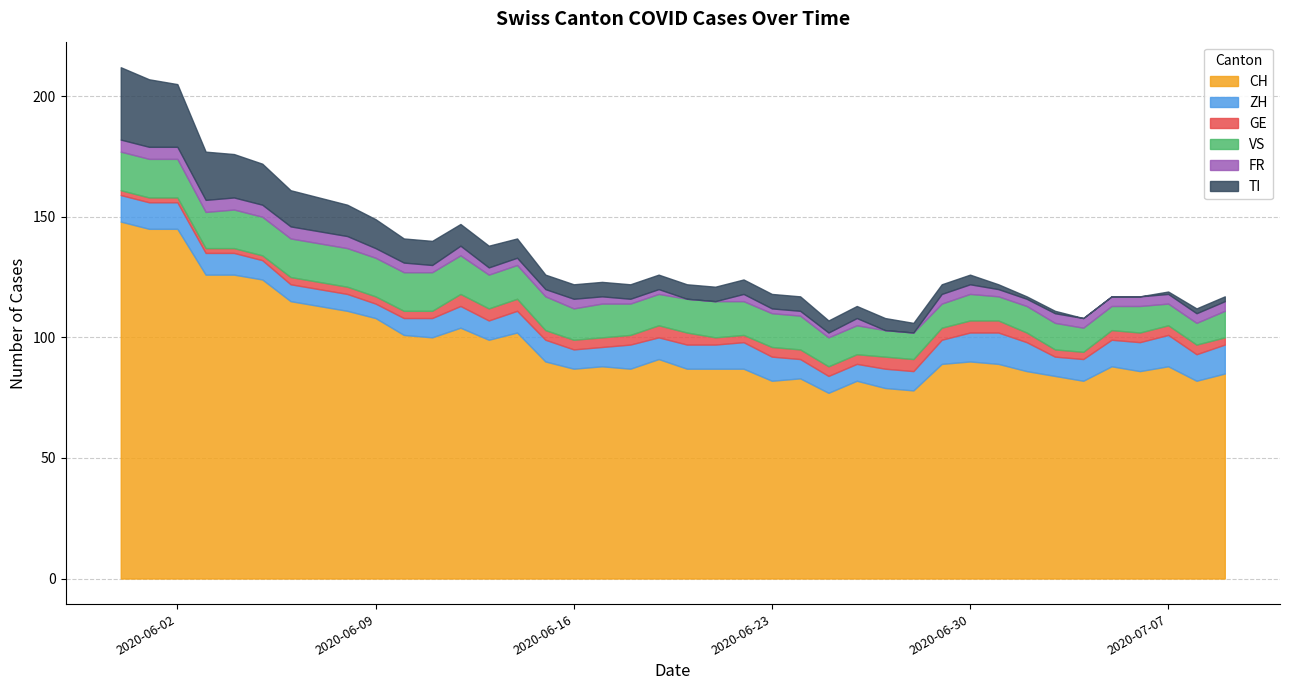

At which category does the chart reach its peak across all series?

2020-05-31